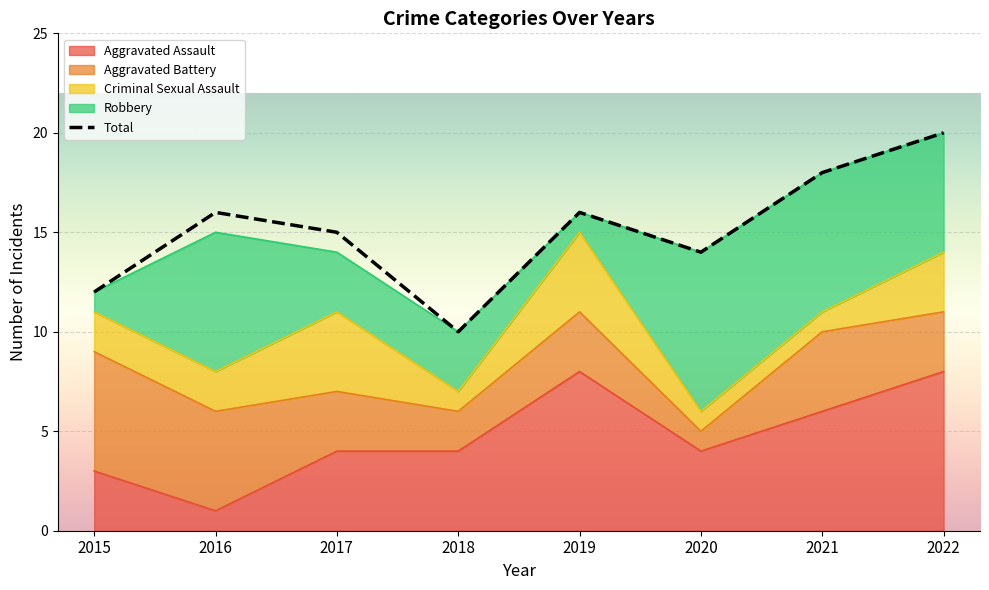

Reading left to right, list all the values displayed in this chart.

Aggravated Assault: 2015=3	2016=1	2017=4	2018=4	2019=8	2020=4	2021=6	2022=8
Aggravated Battery: 2015=6	2016=5	2017=3	2018=2	2019=3	2020=1	2021=4	2022=3
Criminal Sexual Assault: 2015=2	2016=2	2017=4	2018=1	2019=4	2020=1	2021=1	2022=3
Robbery: 2015=1	2016=7	2017=3	2018=3	2019=1	2020=8	2021=7	2022=6
Total: 2015=12	2016=16	2017=15	2018=10	2019=16	2020=14	2021=18	2022=20